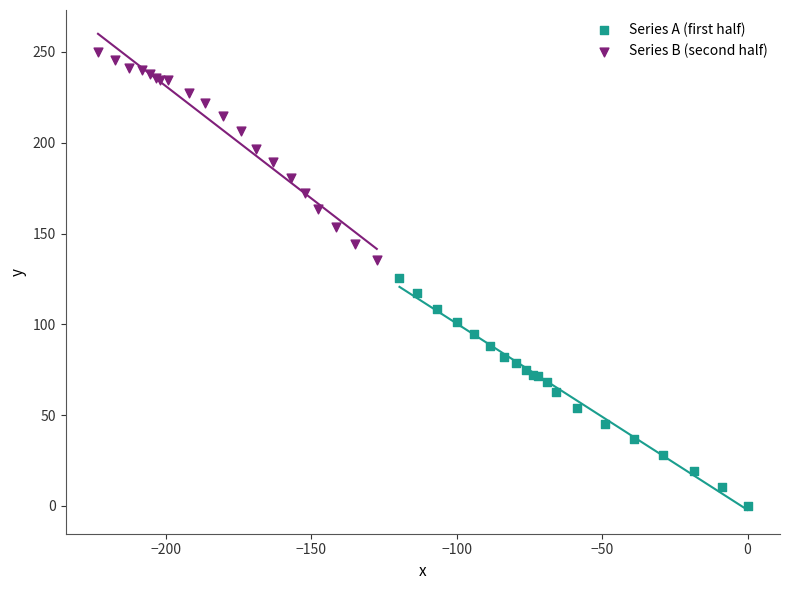

Which series contains the highest Y value?

Series B (second half)